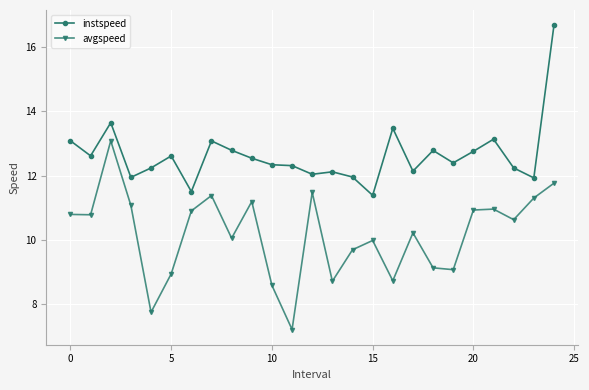

True or false: instspeed has more than 2 points higher than both neighbors.

True